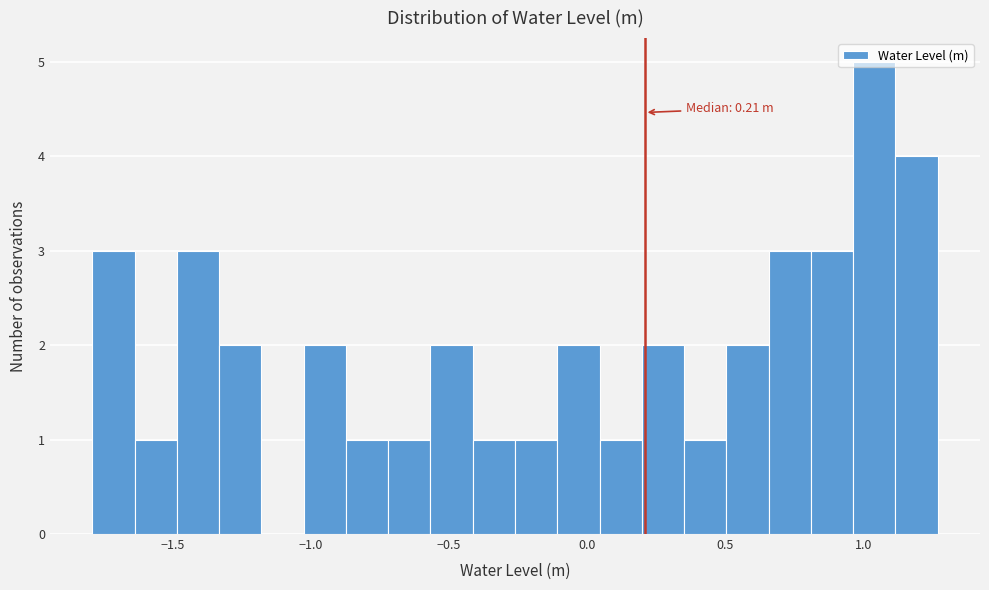

Around what value on the x-axis is the tallest bar? Give the approximate position of its centre, as read against the axis.

1.05